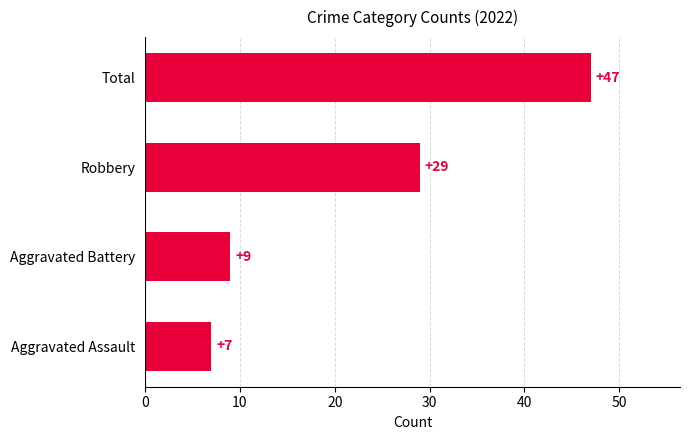

Reading bottom to top, transcribe all the data shown in this chart.

7	9	29	47